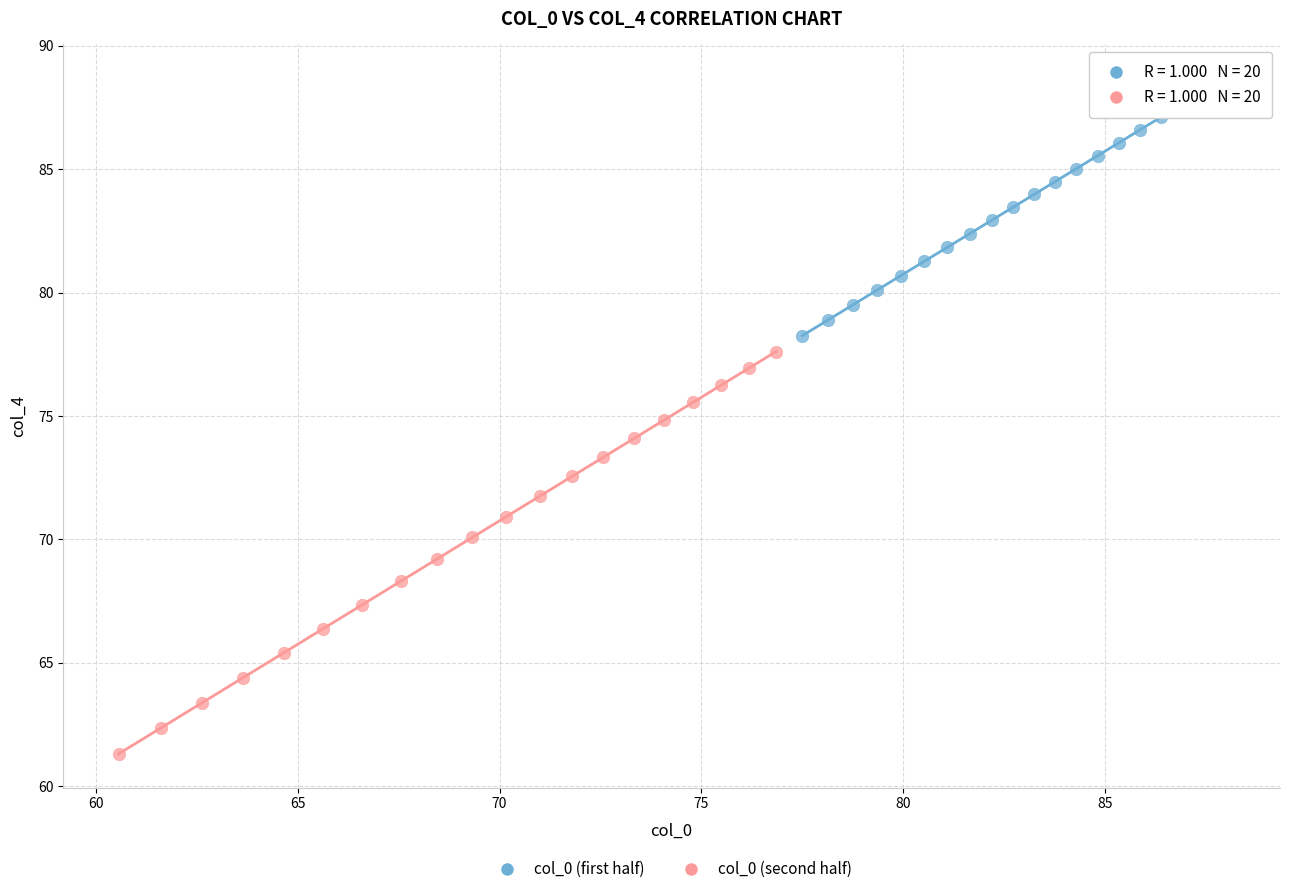

Which series reaches the minimum Y coordinate?

col_0 (second half)